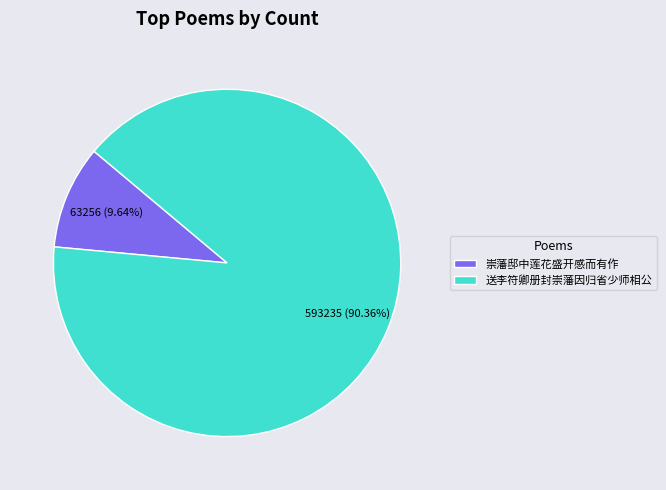

What percentage do 送李符卿册封崇藩因归省少师相公 and 崇藩邸中莲花盛开感而有作 together represent?

100.0%